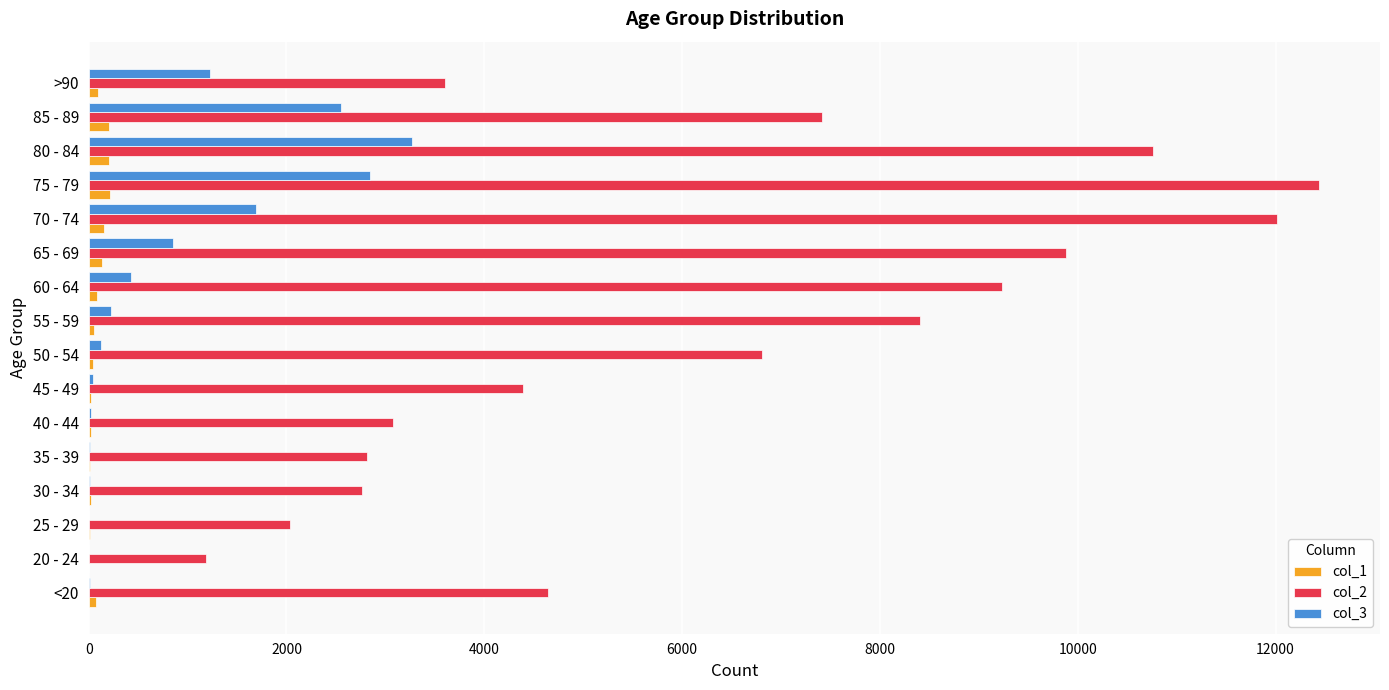

Which series has the largest total across all categories?

col_2